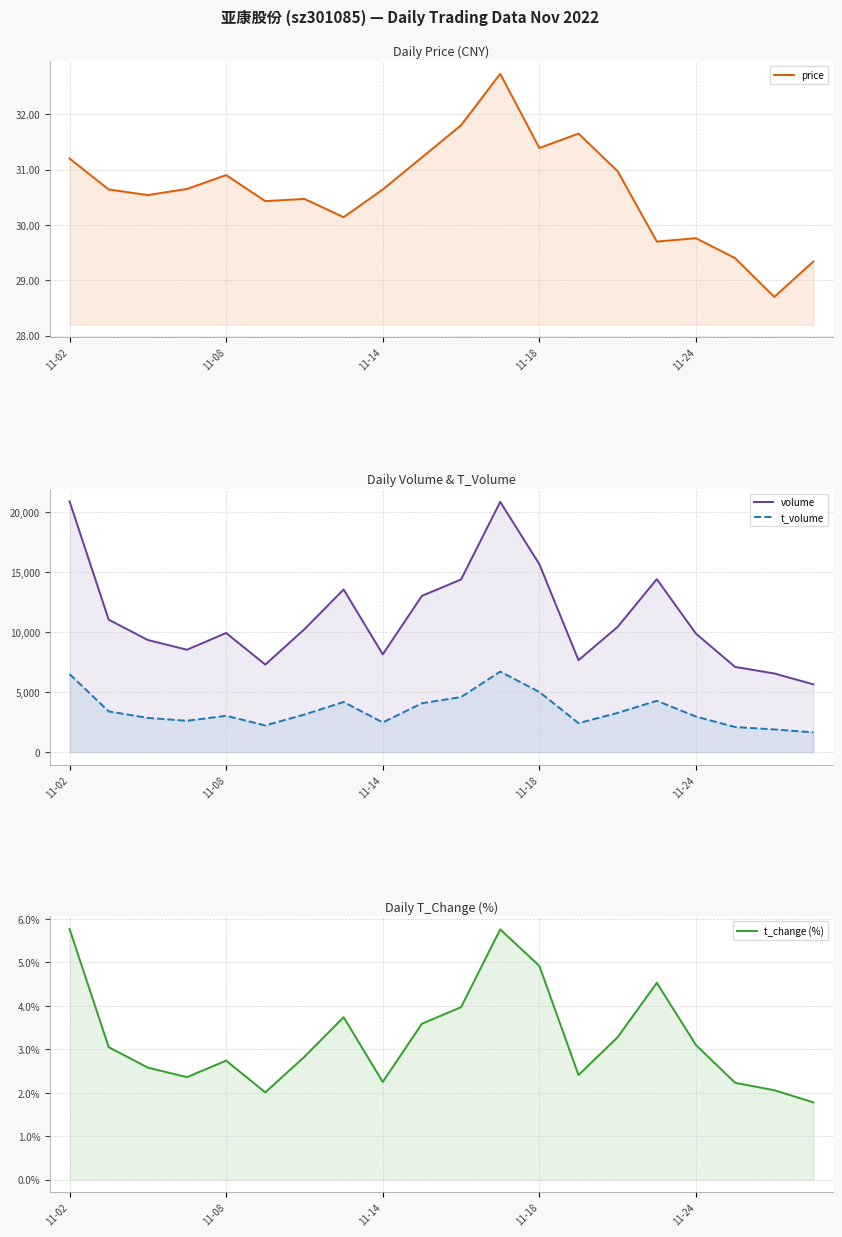

Which series changed the most between 16 and 19?

volume